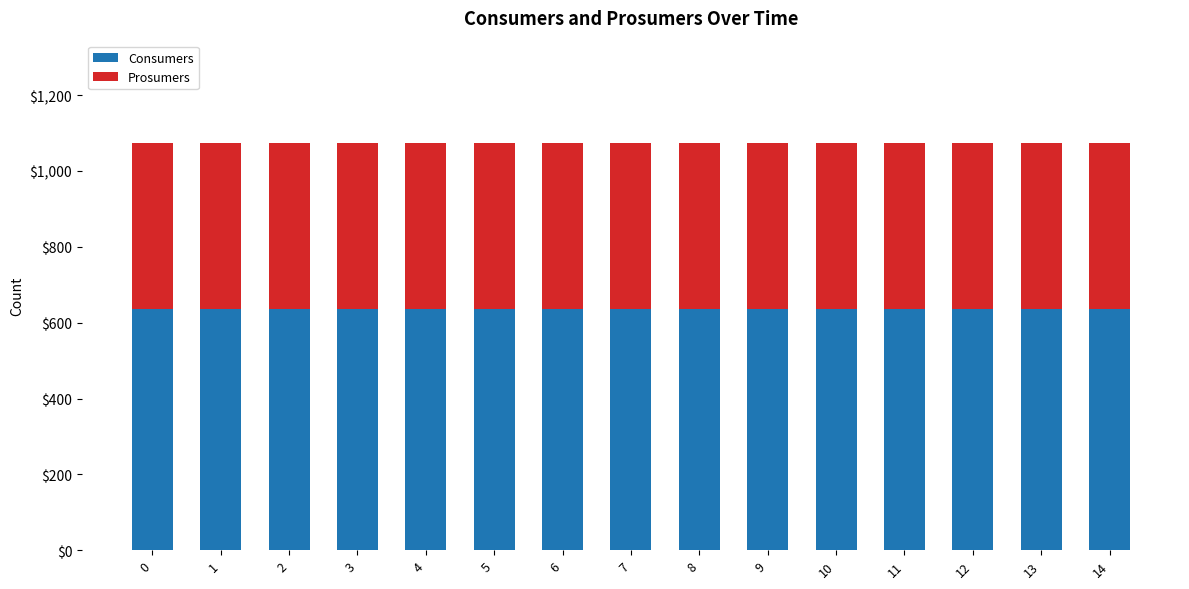

True or false: Consumers has a value of 1126 at 10.

False